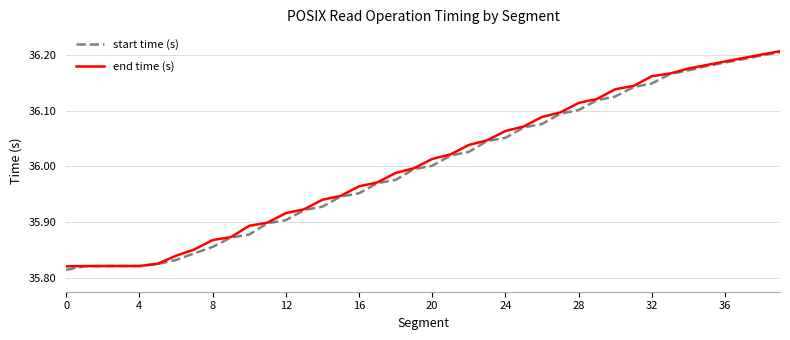

What is the label of the 30th point from the right?

10